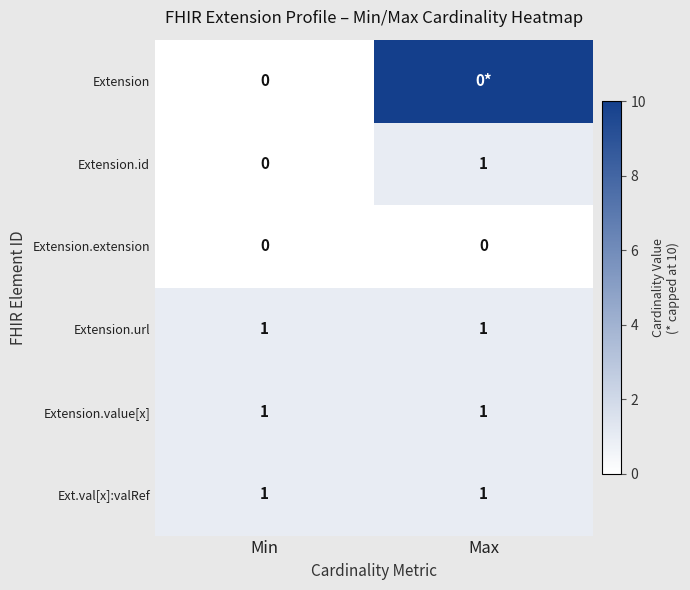

Which has a higher value, Max or Min?

Max